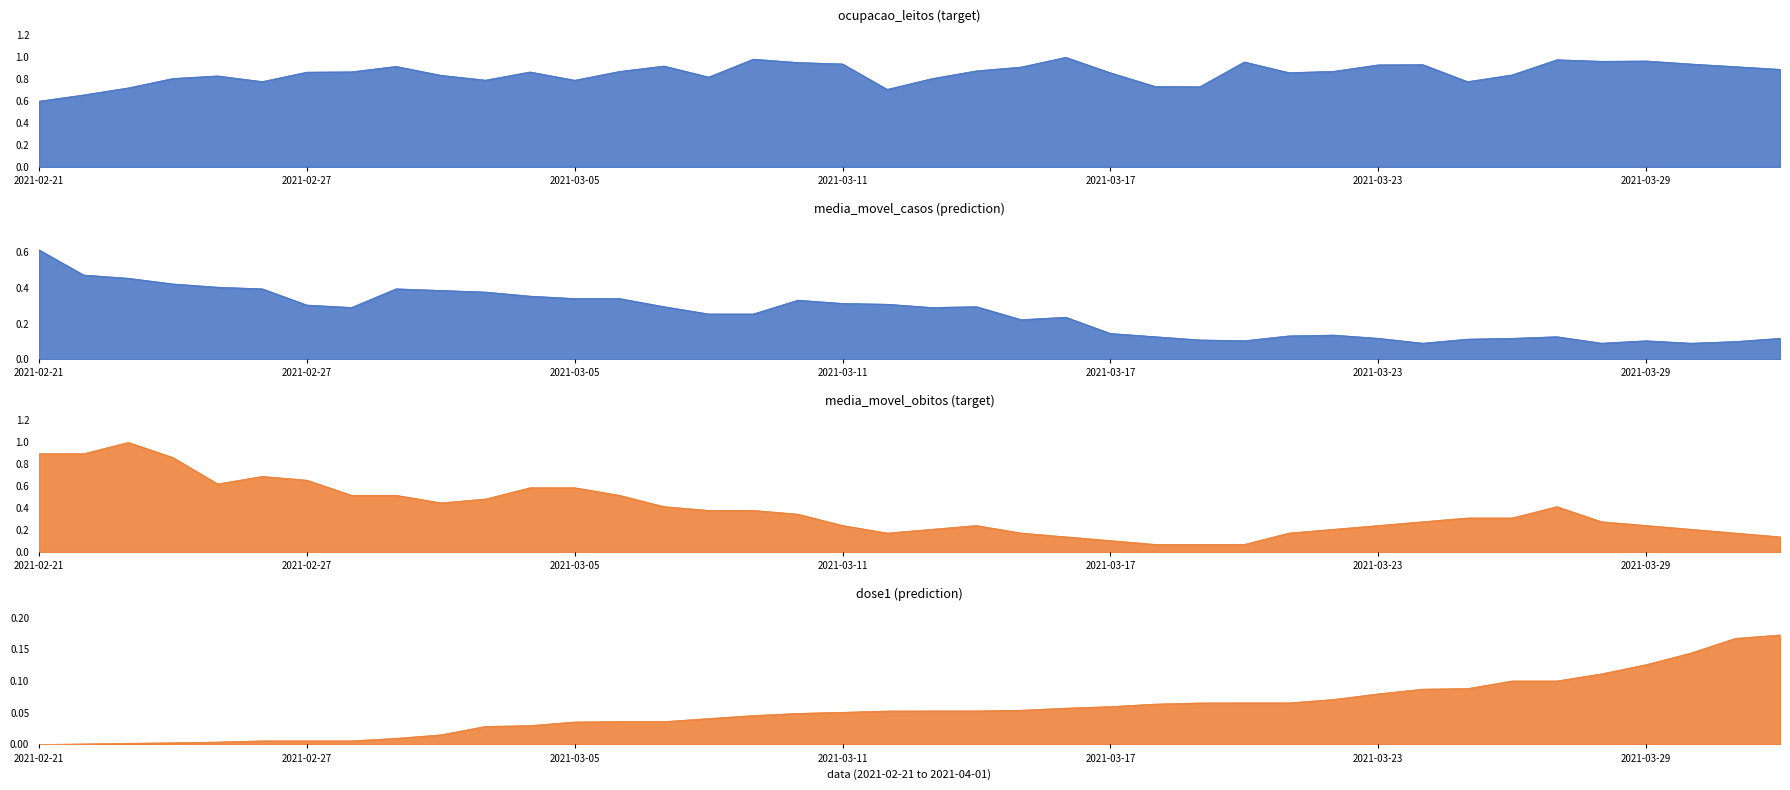

Reading right to left, transcribe all the data shown in this chart.

ocupacao_leitos: 0.9	0.9	0.9	1.0	1.0	1.0	0.8	0.8	0.9	0.9	0.9	0.9	1.0	0.7	0.7	0.9	1.0	0.9	0.9	0.8	0.7	0.9	1.0	1.0	0.8	0.9	0.9	0.8	0.9	0.8	0.8	0.9	0.9	0.9	0.8	0.8	0.8	0.7	0.7	0.6
media_movel_casos: 0.1	0.1	0.1	0.1	0.1	0.1	0.1	0.1	0.1	0.1	0.1	0.1	0.1	0.1	0.1	0.1	0.2	0.2	0.3	0.3	0.3	0.3	0.3	0.3	0.3	0.3	0.3	0.3	0.4	0.4	0.4	0.4	0.3	0.3	0.4	0.4	0.4	0.5	0.5	0.6
media_movel_obitos: 0.1	0.2	0.2	0.2	0.3	0.4	0.3	0.3	0.3	0.2	0.2	0.2	0.1	0.1	0.1	0.1	0.1	0.2	0.2	0.2	0.2	0.2	0.3	0.4	0.4	0.4	0.5	0.6	0.6	0.5	0.4	0.5	0.5	0.7	0.7	0.6	0.9	1.0	0.9	0.9
dose1: 0.2	0.2	0.1	0.1	0.1	0.1	0.1	0.1	0.1	0.1	0.1	0.1	0.1	0.1	0.1	0.1	0.1	0.1	0.1	0.1	0.1	0.1	0.0	0.0	0.0	0.0	0.0	0.0	0.0	0.0	0.0	0.0	0.0	0.0	0.0	0.0	0.0	0.0	0.0	0.0